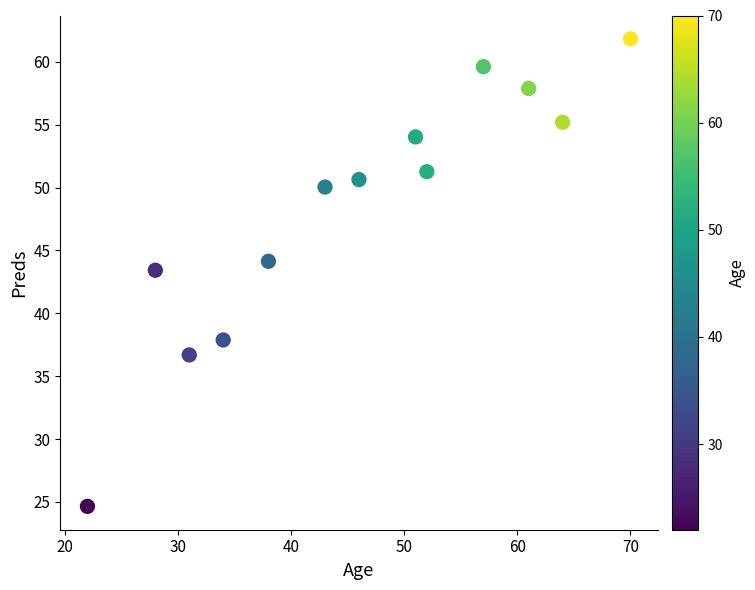

What is the range of X values (max minus min)?

48.0